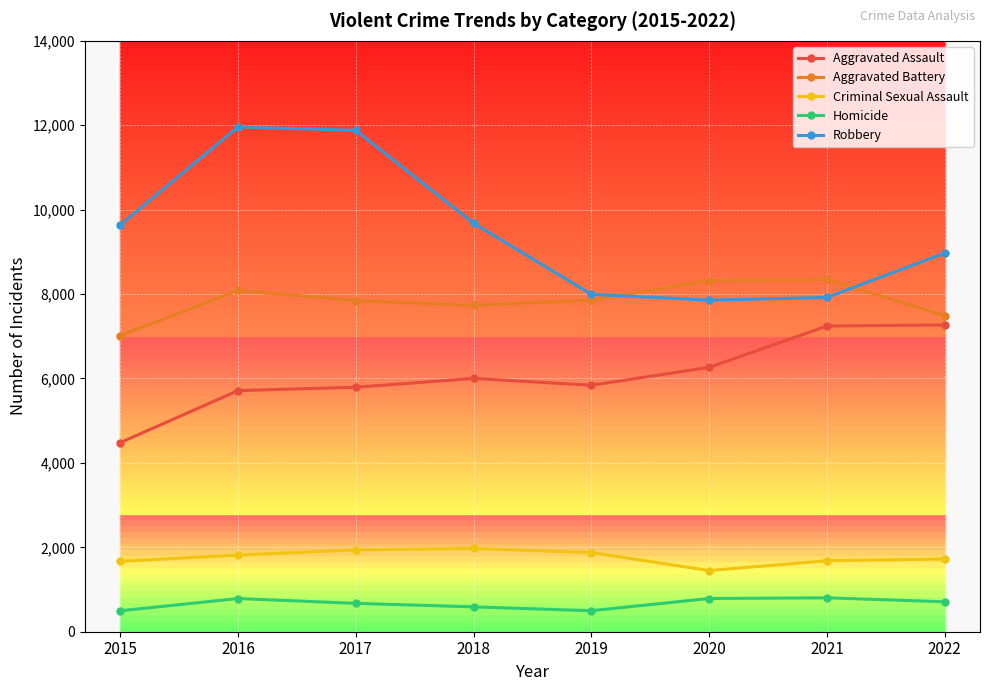

Which series has the largest range (max minus min)?

Robbery